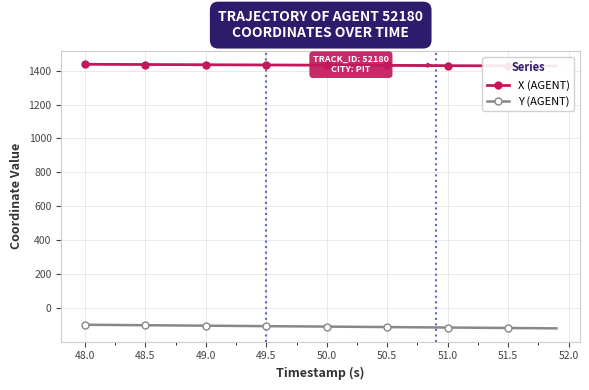

How many data points does each series have?

40